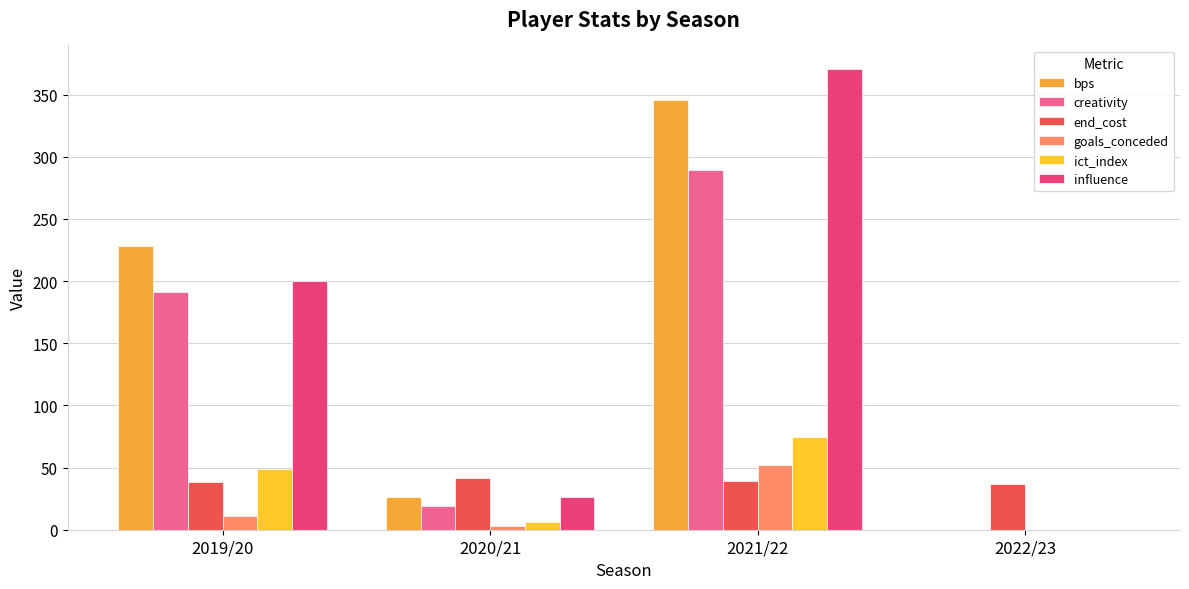

What are all the series names shown in the legend?

bps, creativity, end_cost, goals_conceded, ict_index, influence